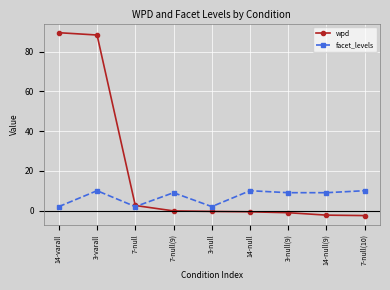

How many intersections are there between facet_levels and wpd?

1